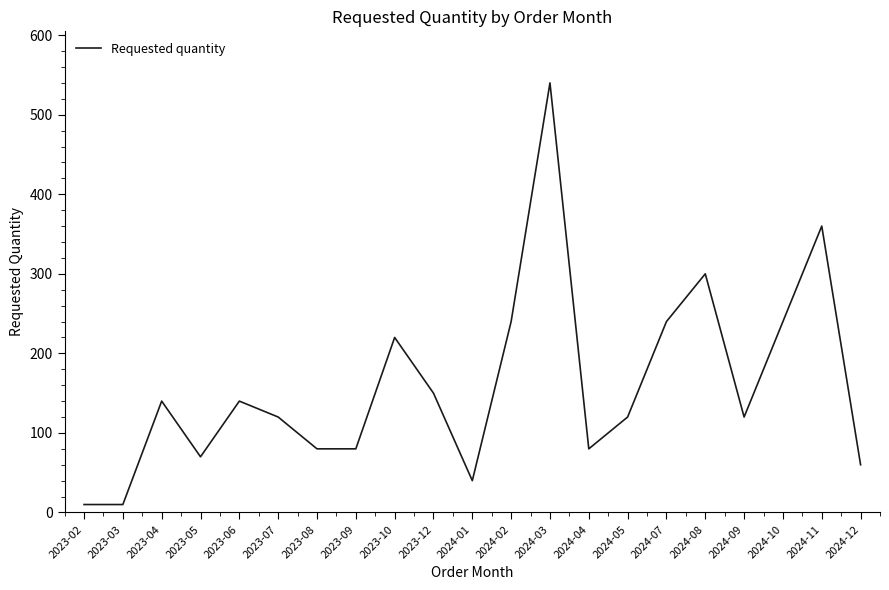

What position from the right is 2023-05?

18